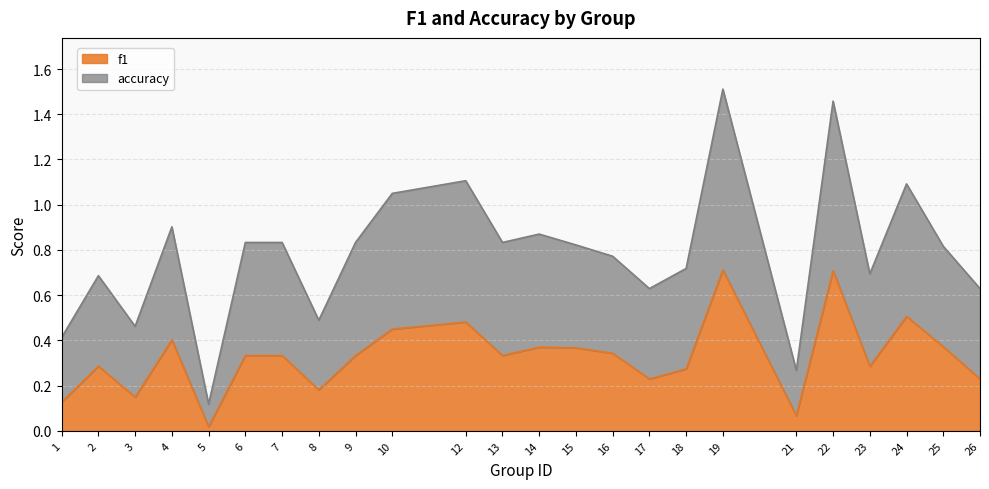

Reading right to left, extract all data points from this chart.

f1: 0.2	0.4	0.5	0.3	0.7	0.1	0.7	0.3	0.2	0.3	0.4	0.4	0.3	0.5	0.5	0.3	0.2	0.3	0.3	0.0	0.4	0.1	0.3	0.1
accuracy: 0.6	0.8	1.1	0.7	1.5	0.3	1.5	0.7	0.6	0.8	0.8	0.9	0.8	1.1	1.1	0.8	0.5	0.8	0.8	0.1	0.9	0.5	0.7	0.4